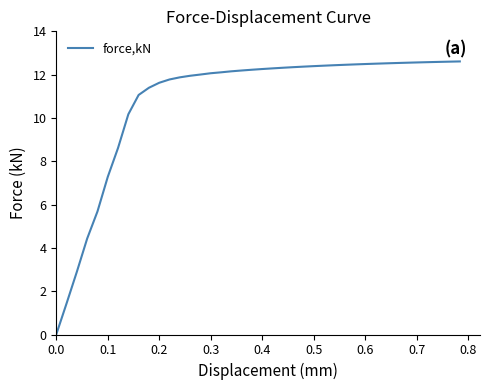

What is the difference between the maximum and minimum values?

12.6